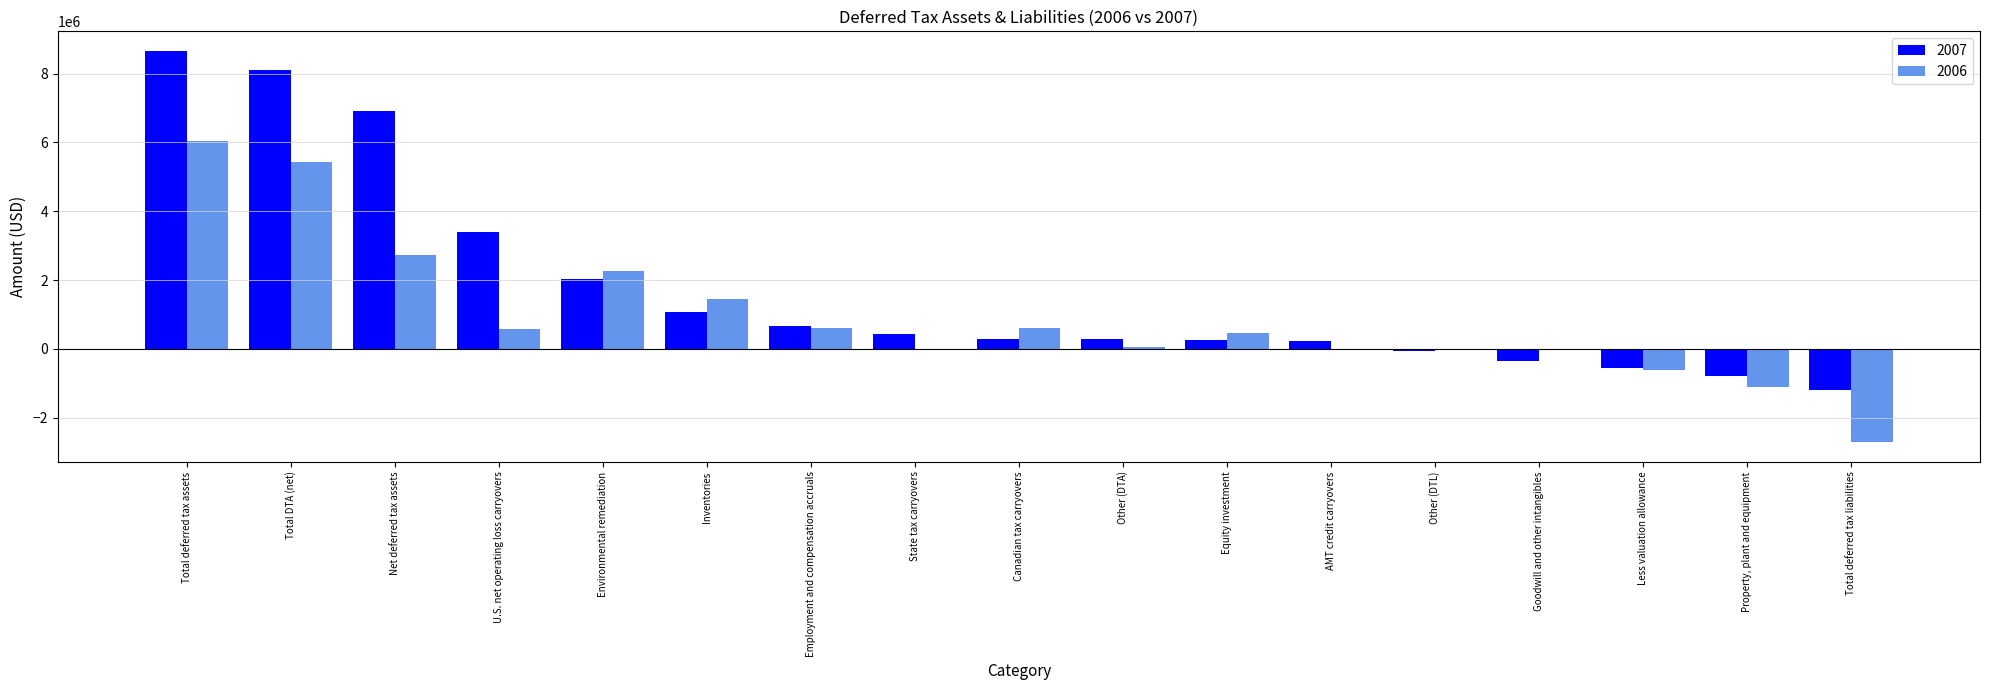

The 2007 series shows -1578554 at Total deferred tax liabilities. True or false?

False